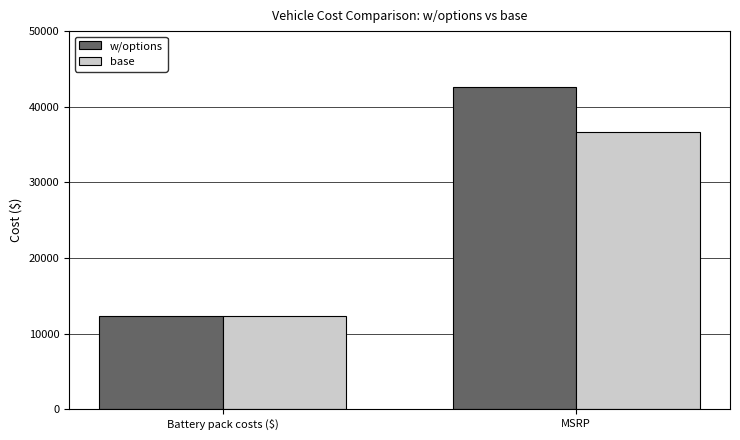

Are the bars horizontal?

No